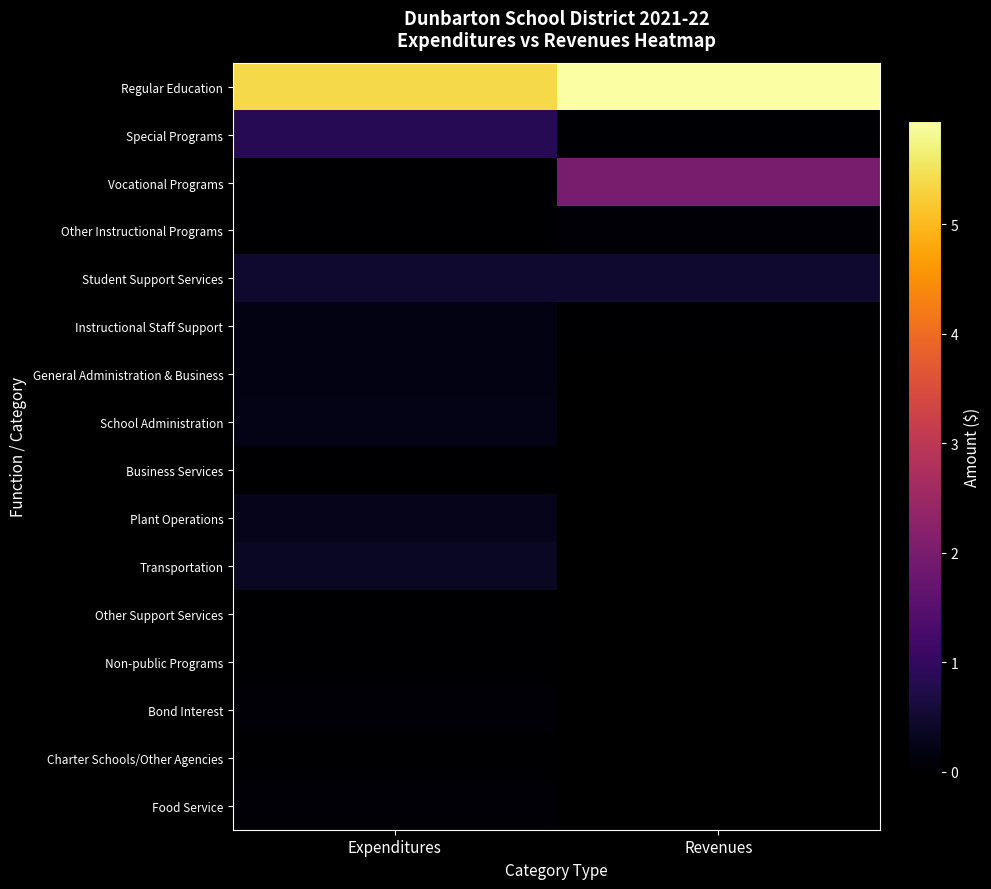

Is it true that Special Programs equals 59622.2 at Revenues?

False